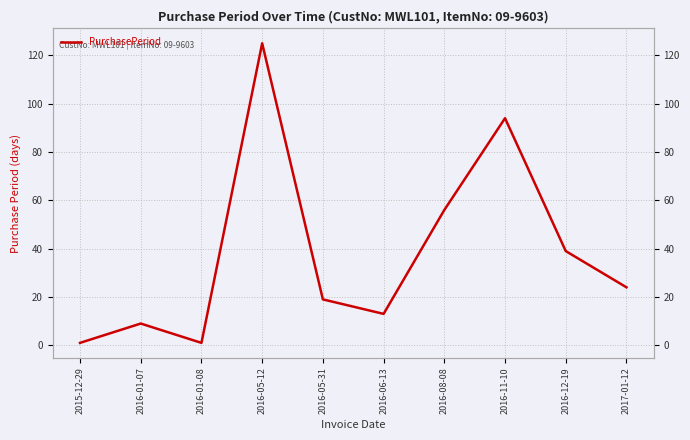

What is the difference between the values at 2017-01-12 and 2016-11-10?

70